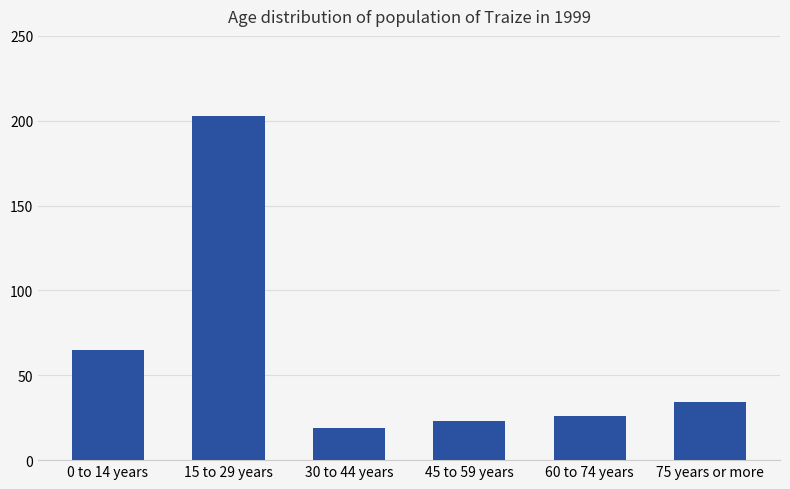

What is the difference between the values at 30 to 44 years and 75 years or more?

15